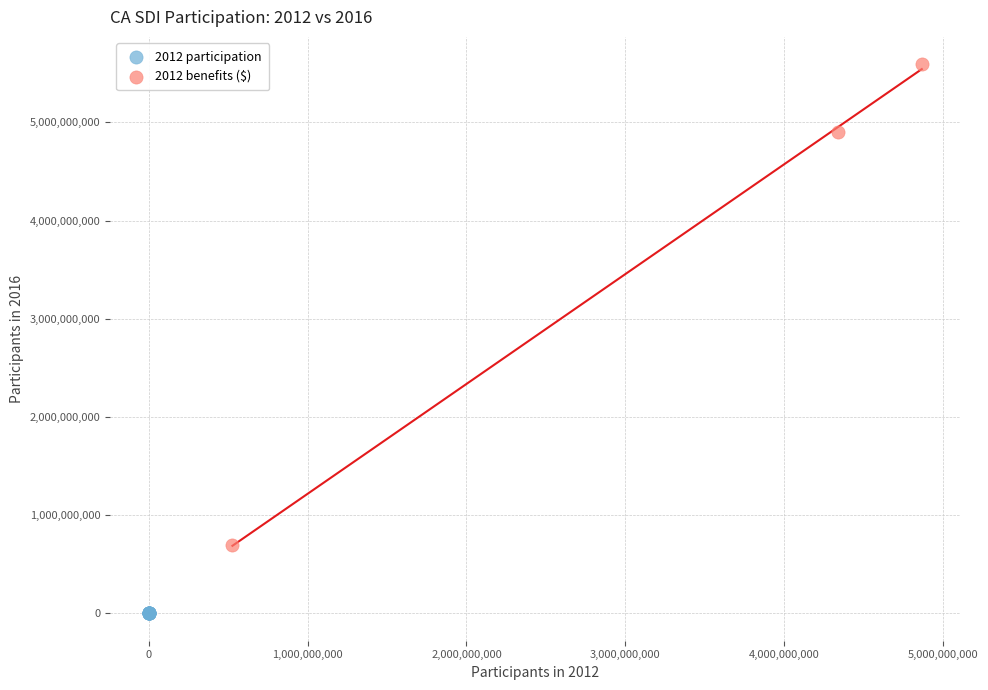

Which series contains the highest Y value?

2012 benefits ($)